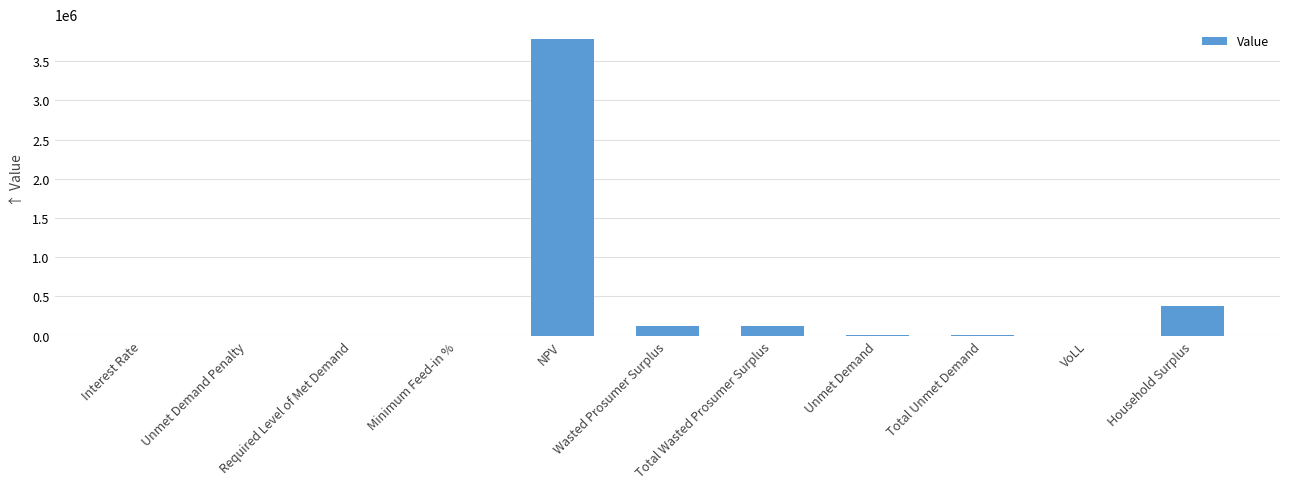

Is it true that the value at Household Surplus is 605444.2?

False